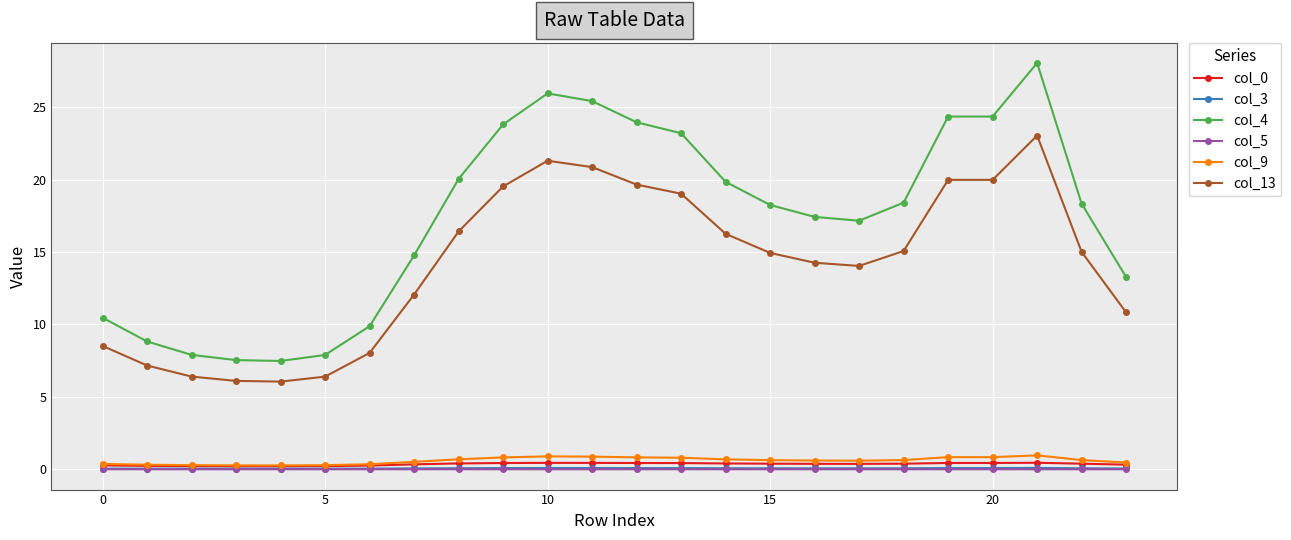

Which series has the largest range (max minus min)?

col_4